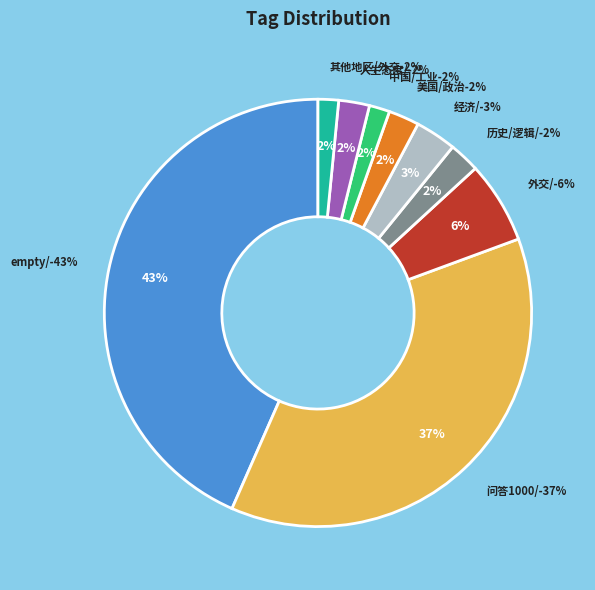

Does 问答1000/ account for over 50% of the chart?

No